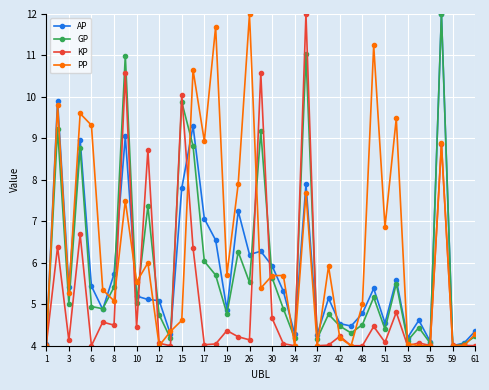

What is the value of the GP point at the 34th from the left?

4.4